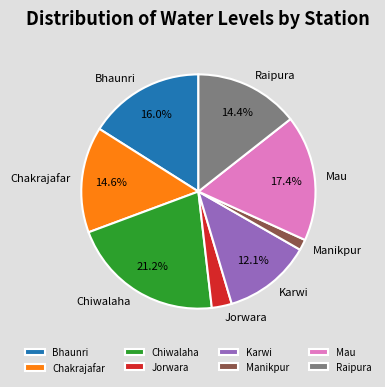

To the nearest percent, what portion does Chiwalaha represent?

21%